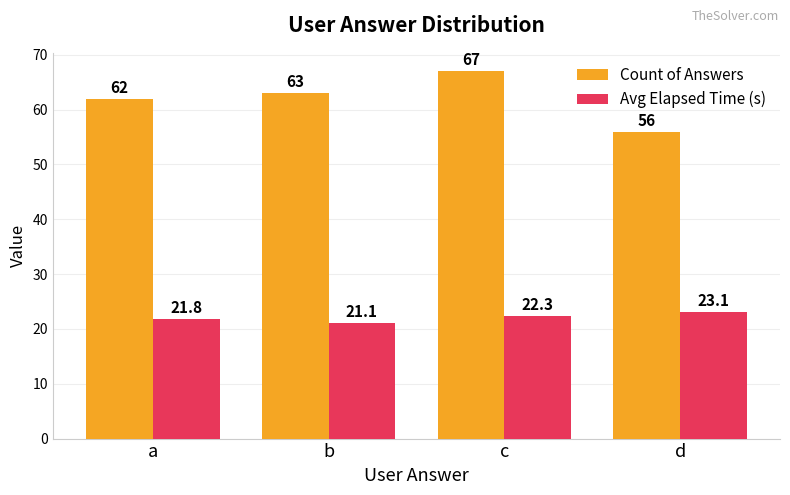

What is the sum of all Count of Answers values?

248.0